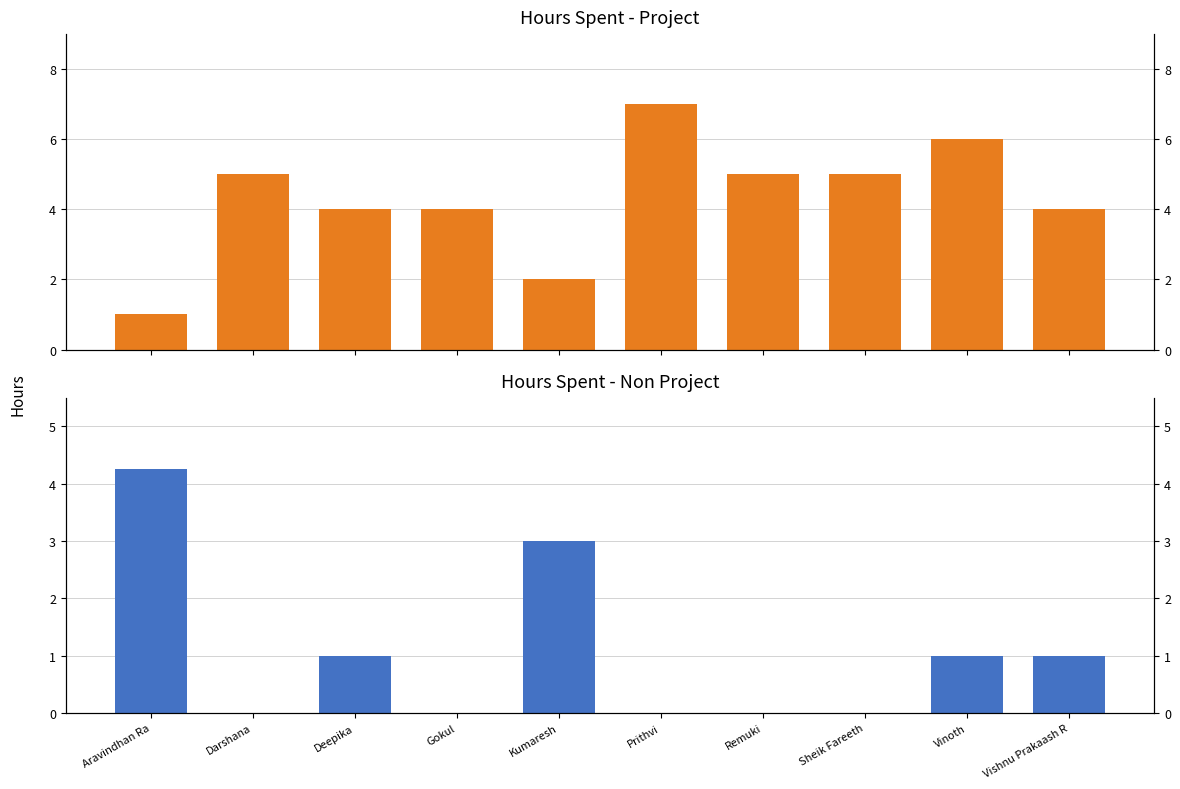

Are the bars grouped side by side (vs. stacked)?

Yes